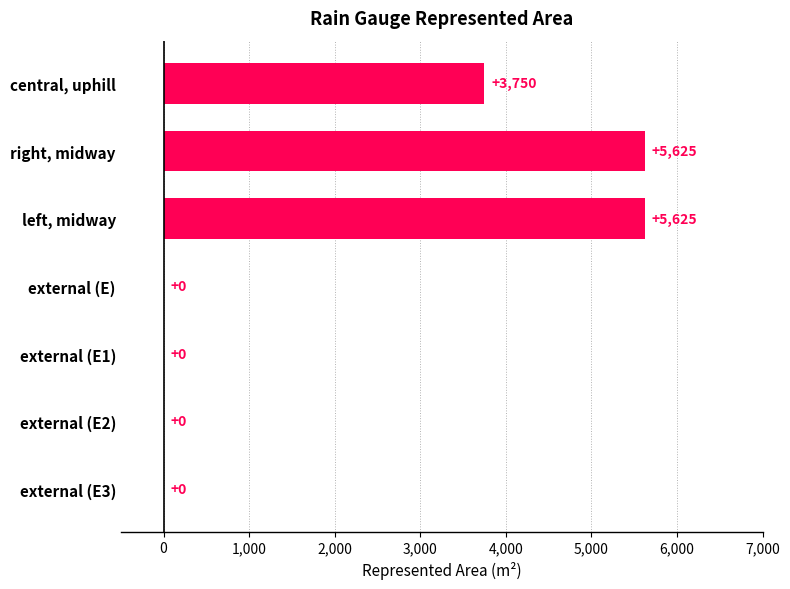

Are the bars horizontal?

Yes